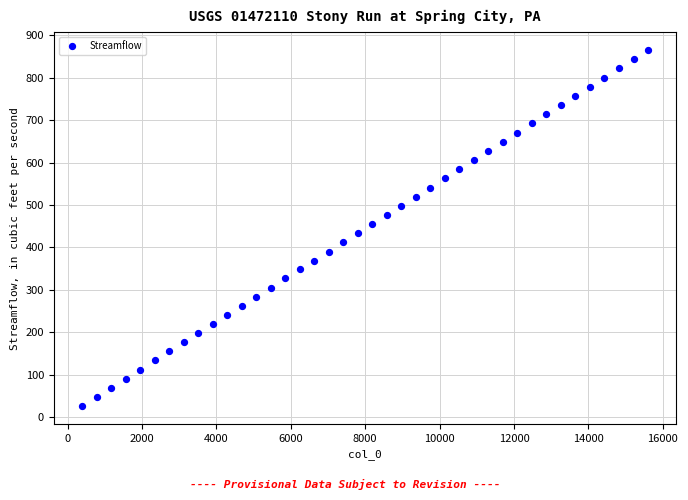

What is the range of X values (max minus min)?

15210.0